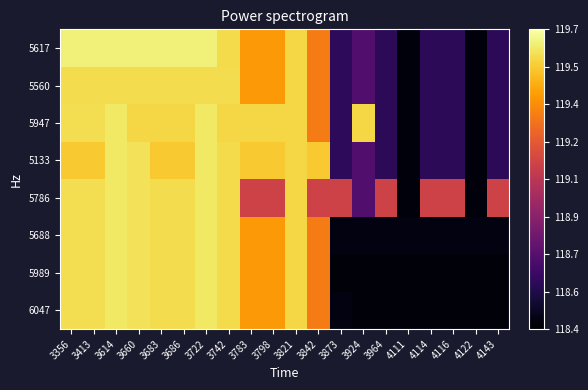

What is the total value across all series at 3660?

956.8